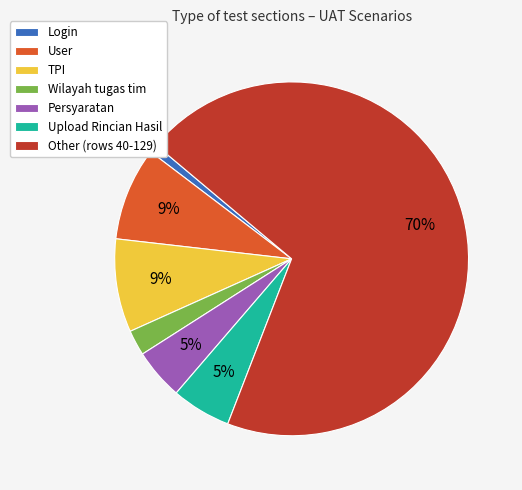

What percentage is the Upload Rincian Hasil slice, to the nearest percent?

5%